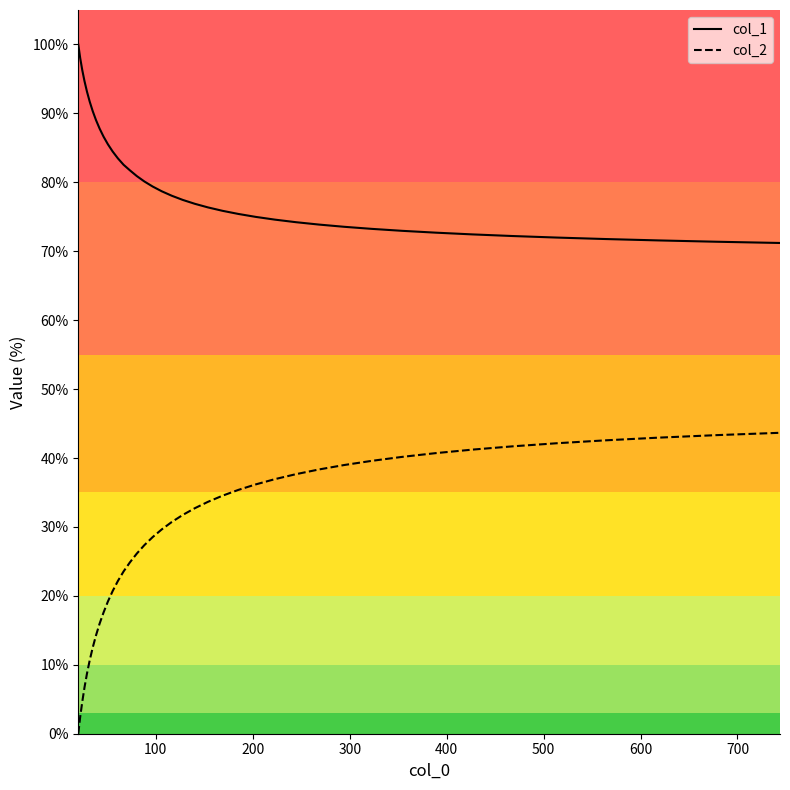

Rank the series by their average value, from highest to lowest.

col_1, col_2